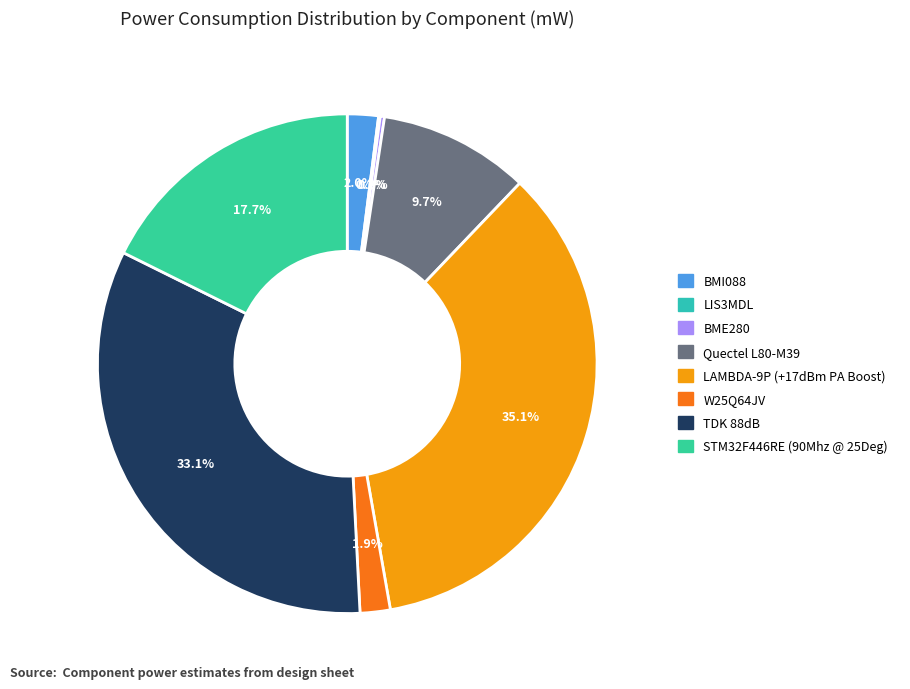

How many slices are in this pie chart?

8